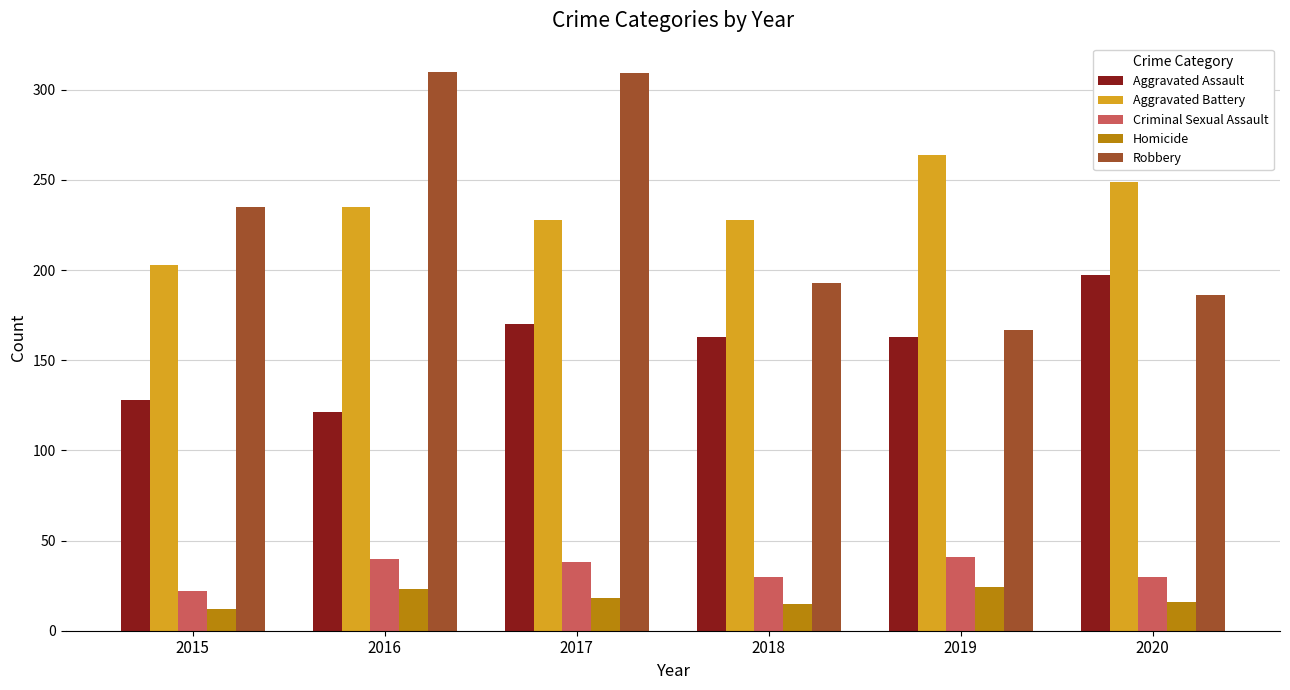

What is the spread (max minus min) of values at 2018?

213